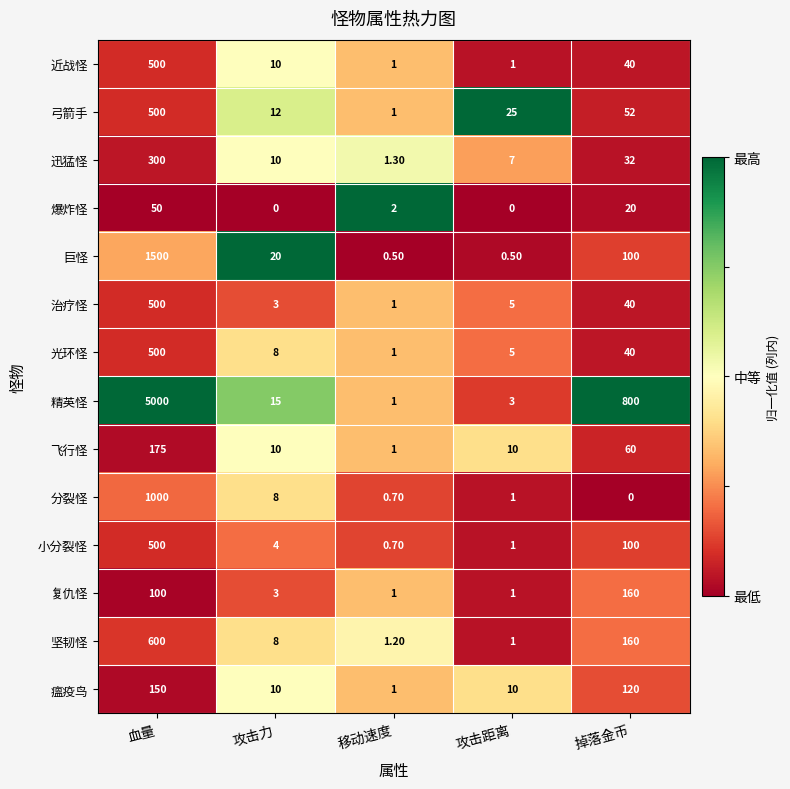

What is the average value of the 飞行怪 series?

51.2